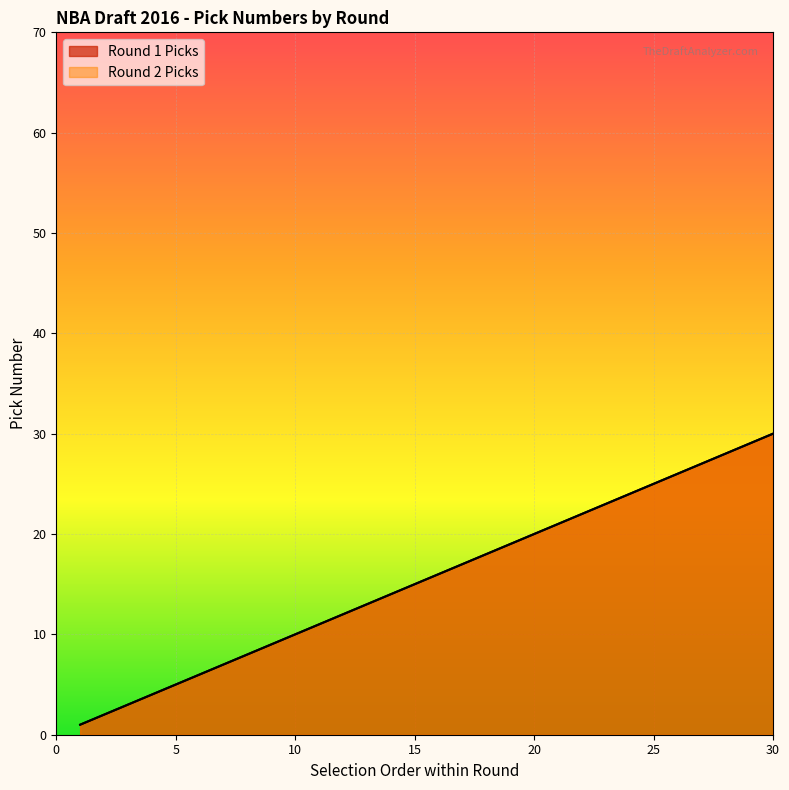

How many series are shown in this chart?

2